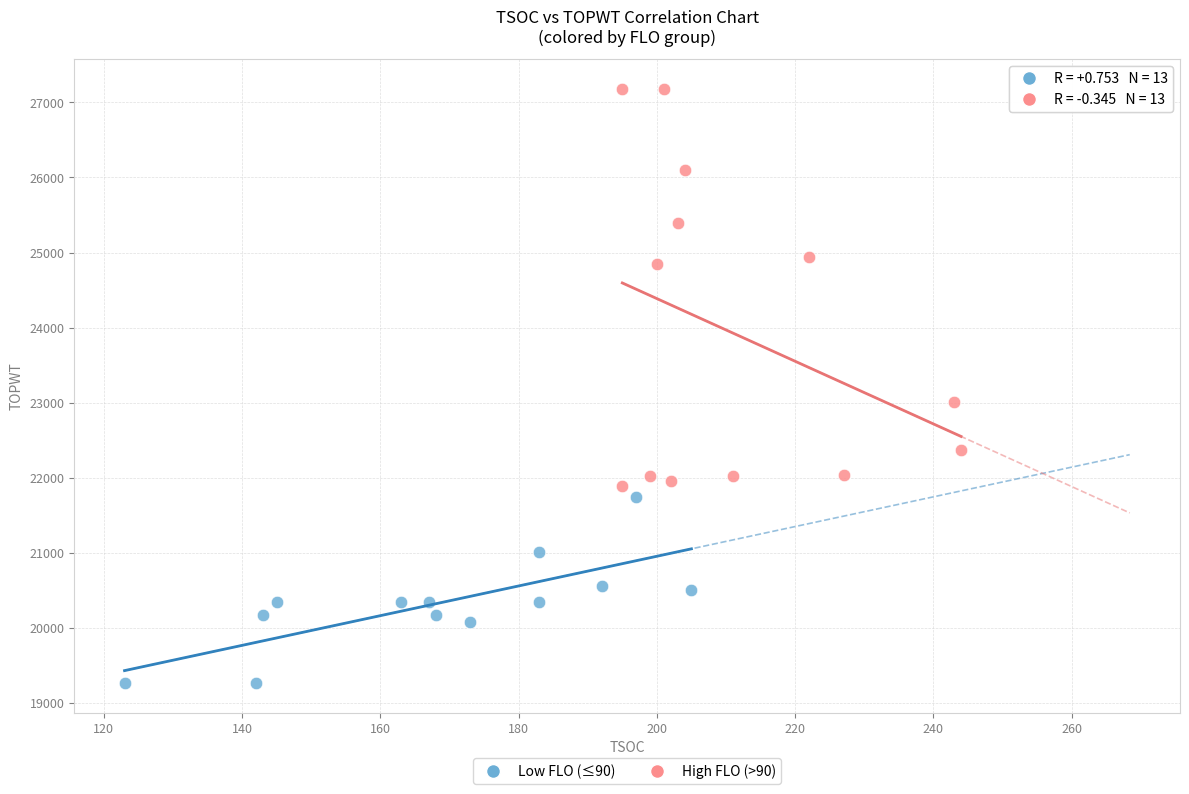

Which series has the widest spread of Y values?

High FLO (>90)